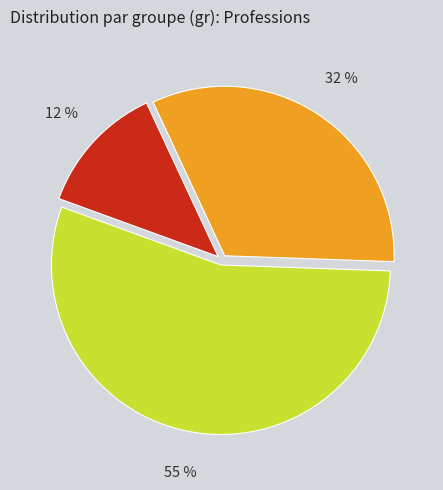

How many slices are in this pie chart?

3